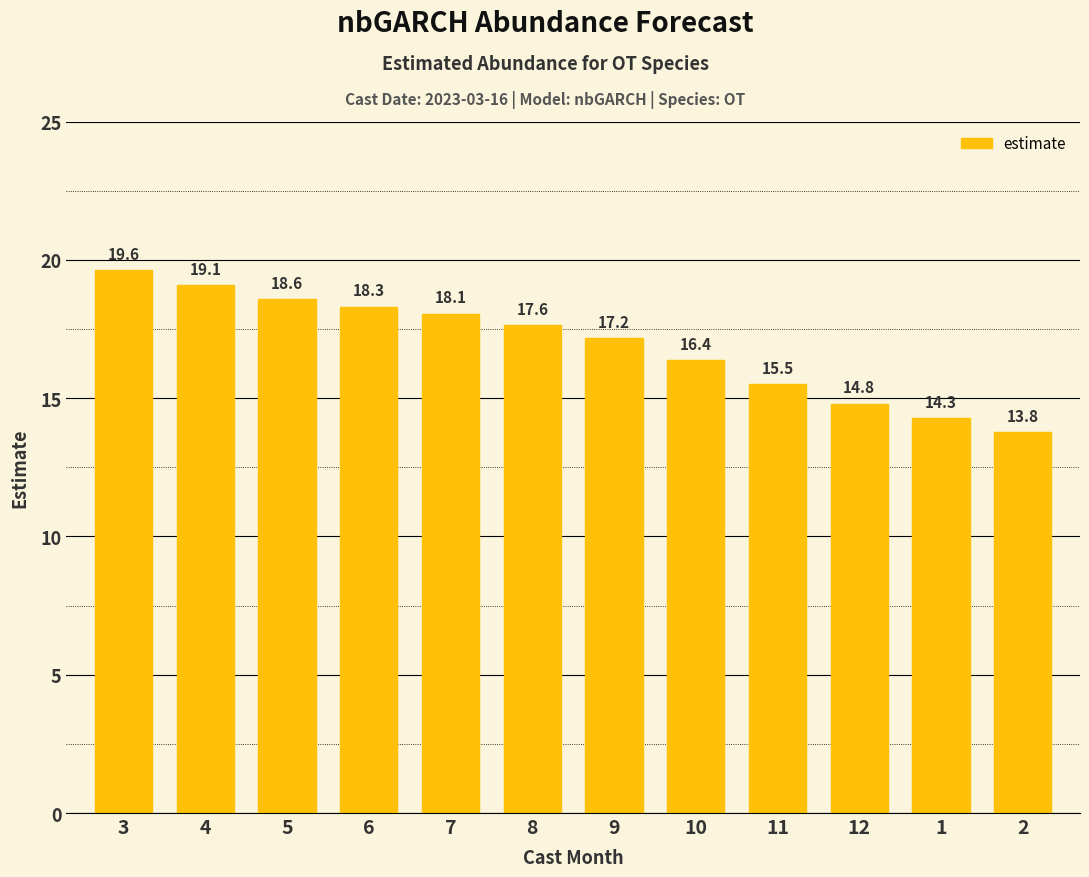

List the labels in order of value, smallest first.

2, 1, 12, 11, 10, 9, 8, 7, 6, 5, 4, 3